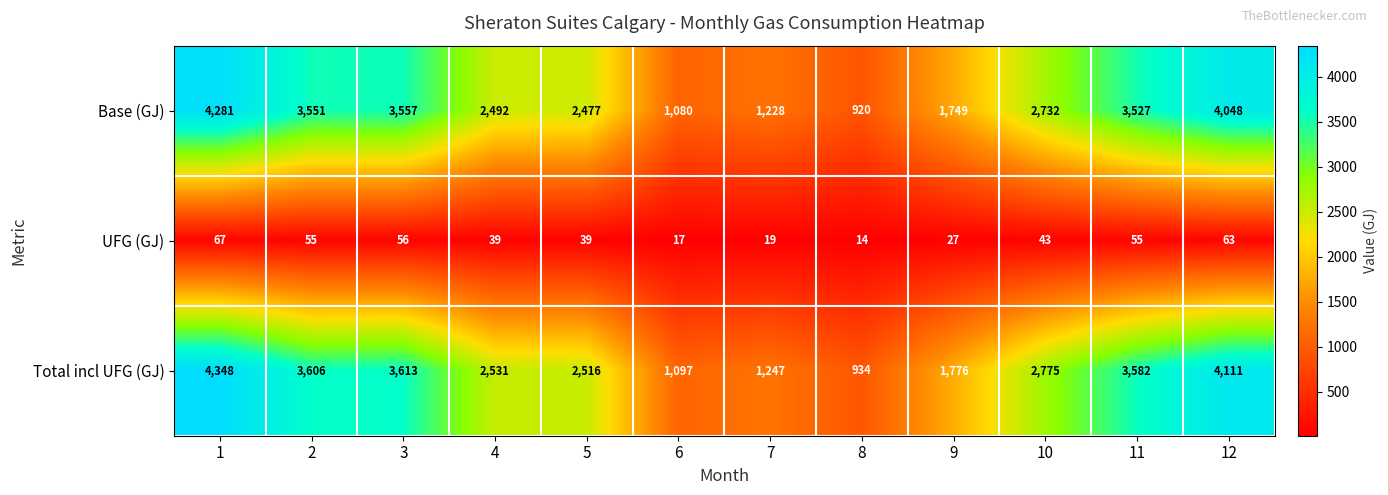

The value of Total incl UFG (GJ) at 4 is 652. True or false?

False